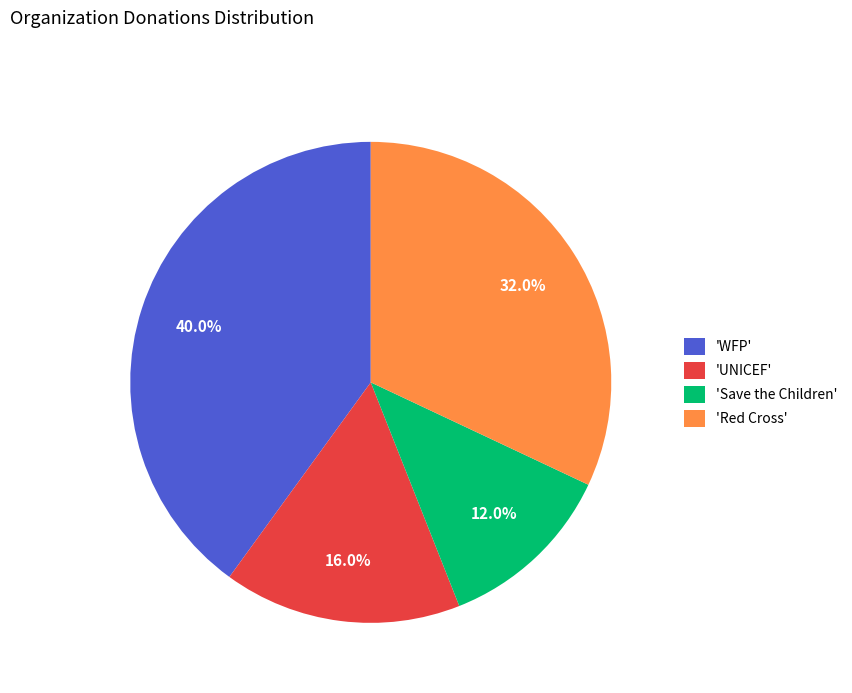

Rank the categories by value from lowest to highest.

'Save the Children', 'UNICEF', 'Red Cross', 'WFP'